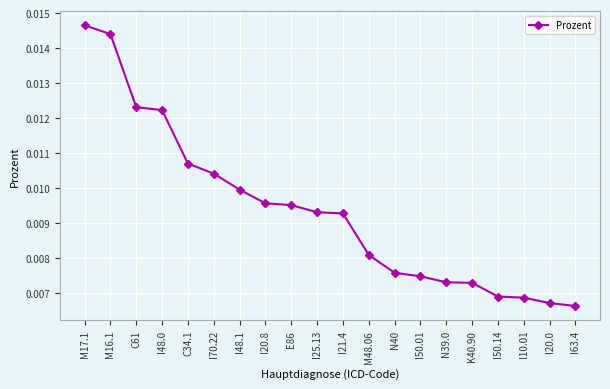

What is the label of the 15th point from the right?

I70.22